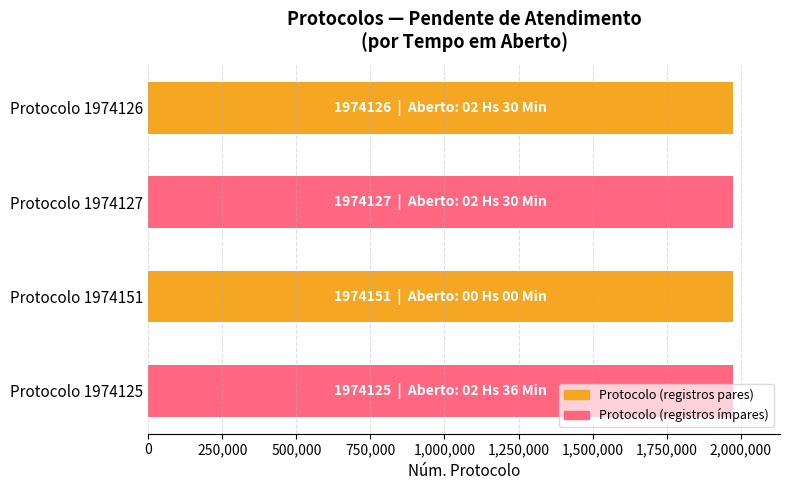

What is the value of the 3rd bar from the top?

1974151